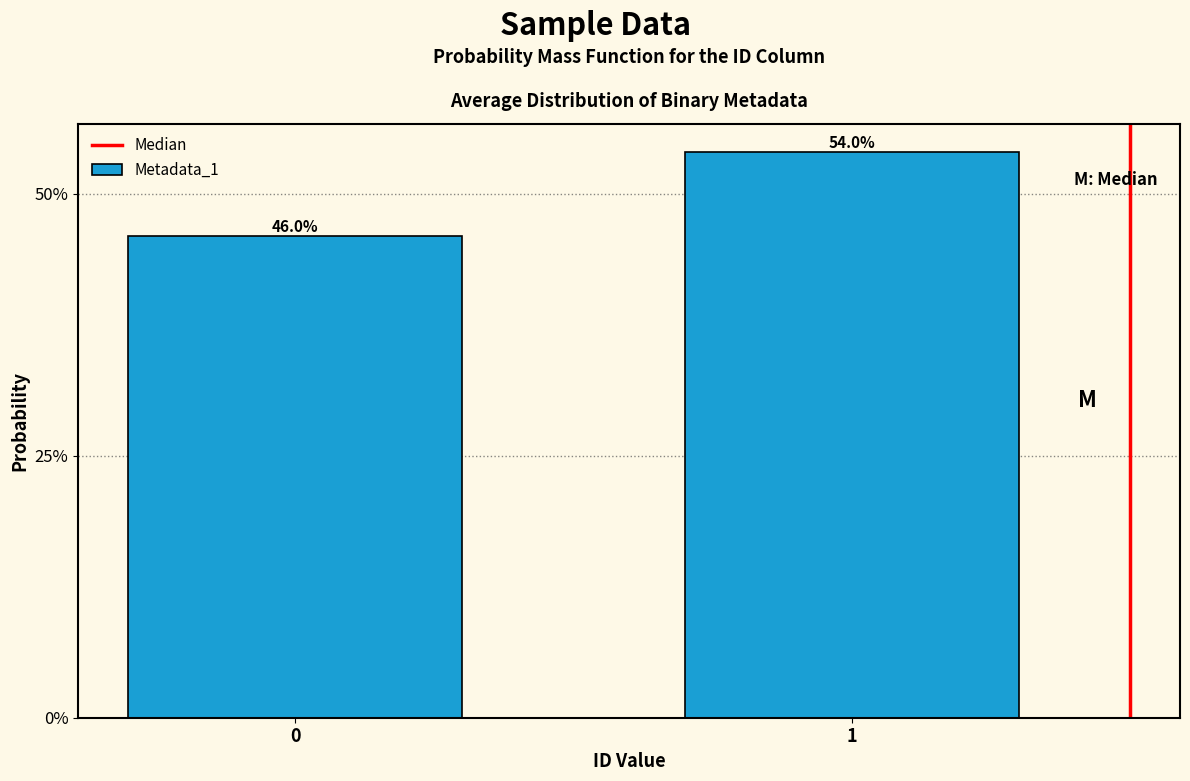

Does the chart contain any negative values?

No